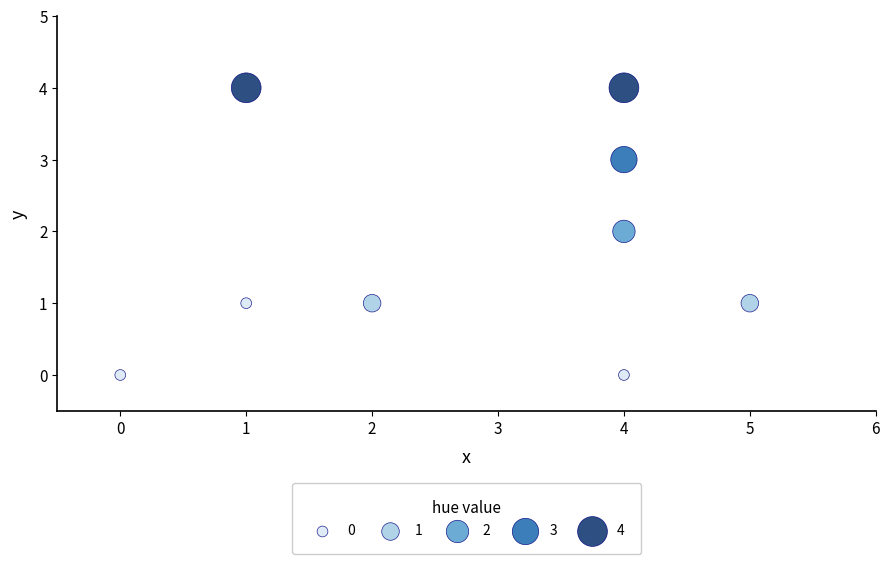

What is the average X value?

3